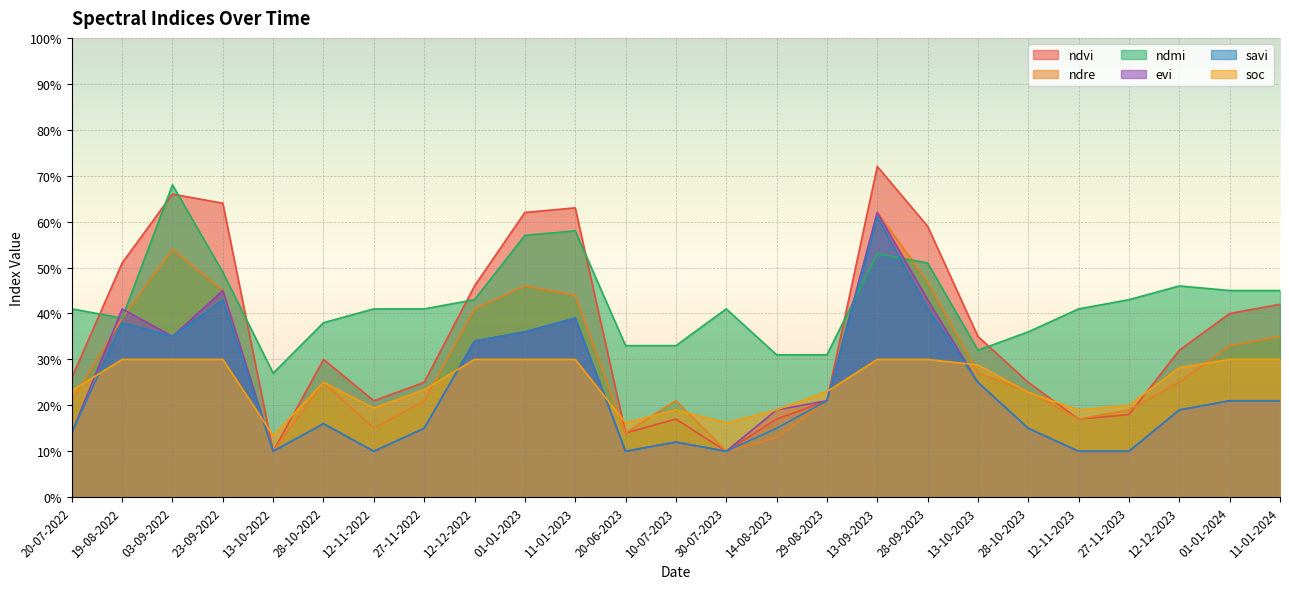

Which series ends up on top after the final intersection of ndvi and soc?

ndvi